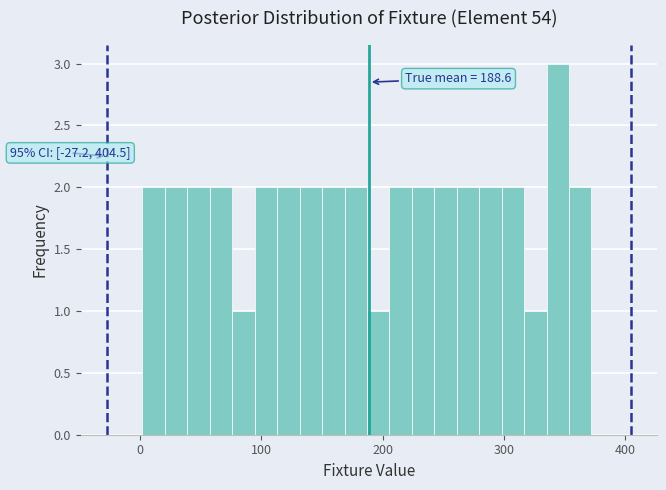

Around what value on the x-axis is the tallest bar? Give the approximate position of its centre, as read against the axis.

340